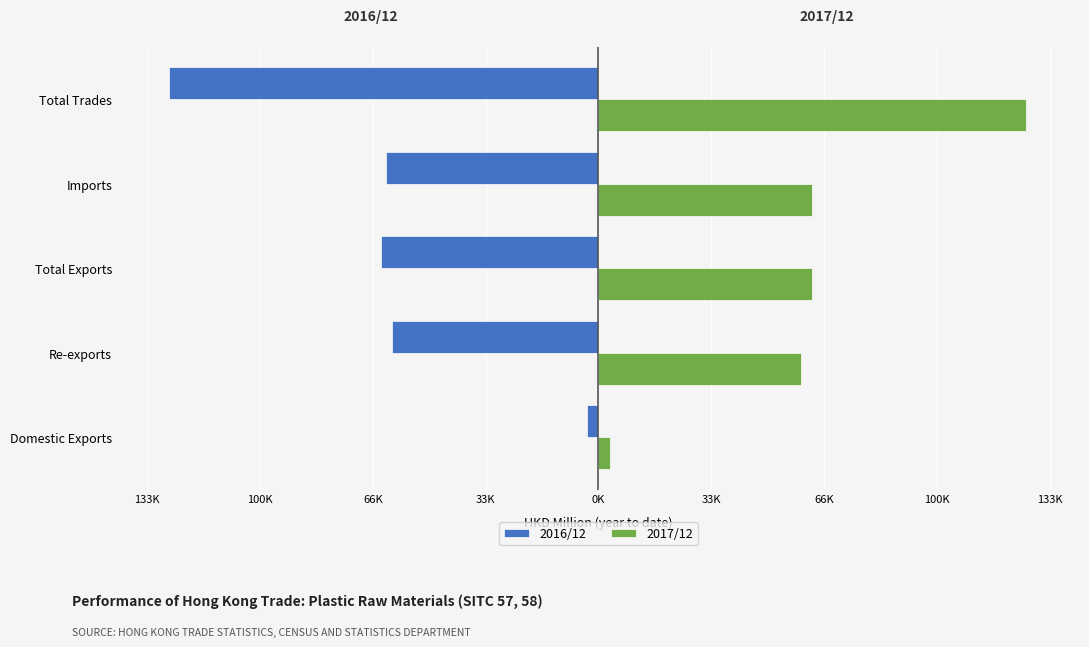

What are all the series names shown in the legend?

2016/12, 2017/12